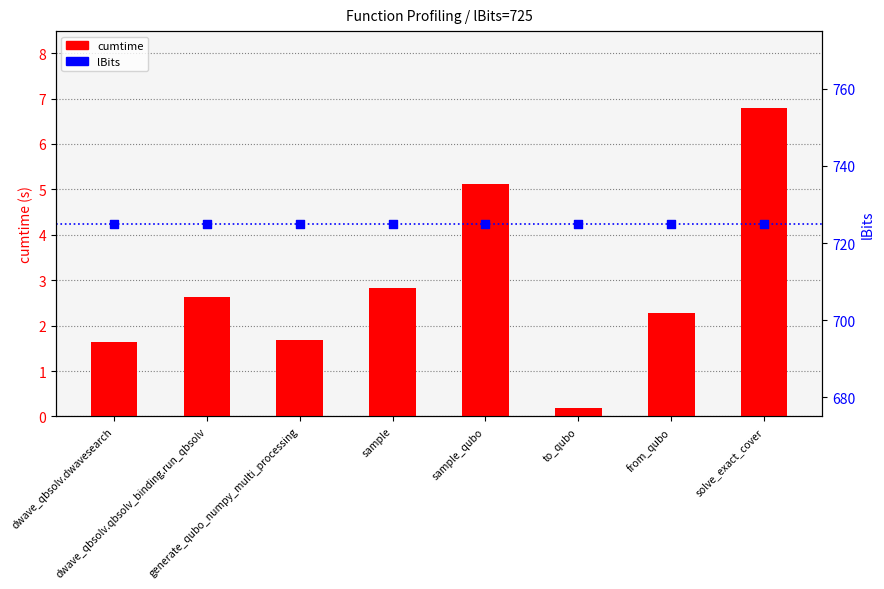

Is the value of lBits at dwave_qbsolv.qbsolv_binding.run_qbsolv greater than the value of cumtime at generate_qubo_numpy_multi_processing?

Yes